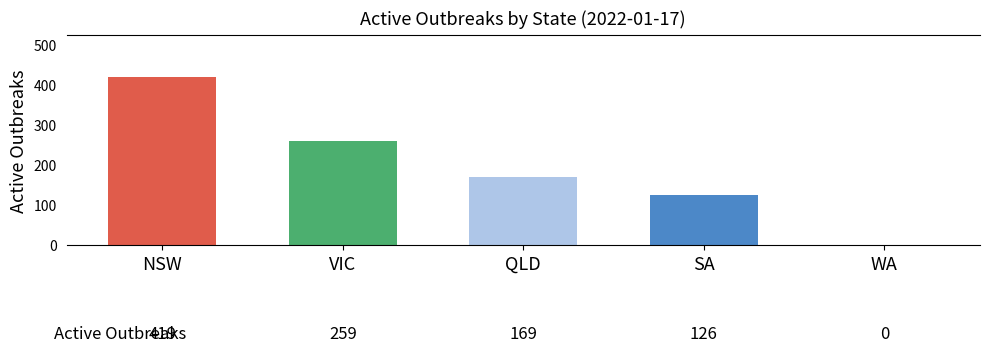

The value at QLD is 85. True or false?

False